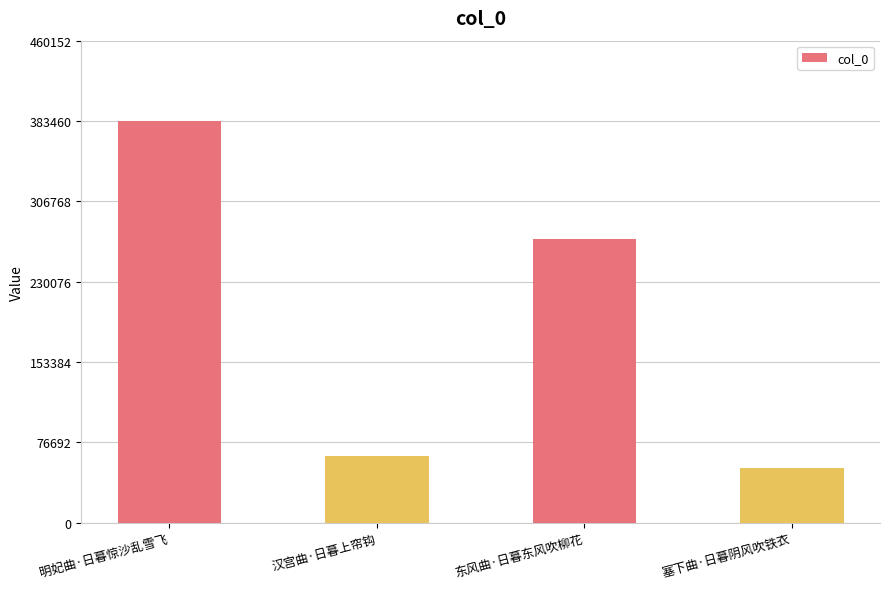

Which label corresponds to the largest value in the chart?

明妃曲·日暮惊沙乱雪飞